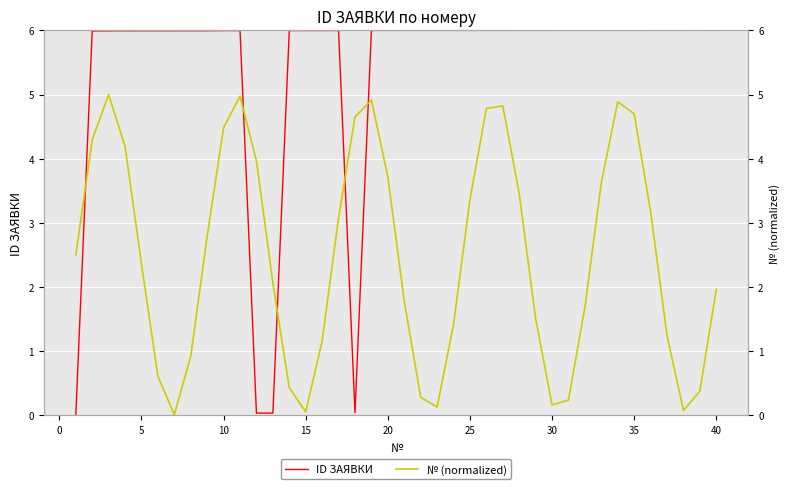

True or false: № (normalized) has more than 2 interior local peaks.

True